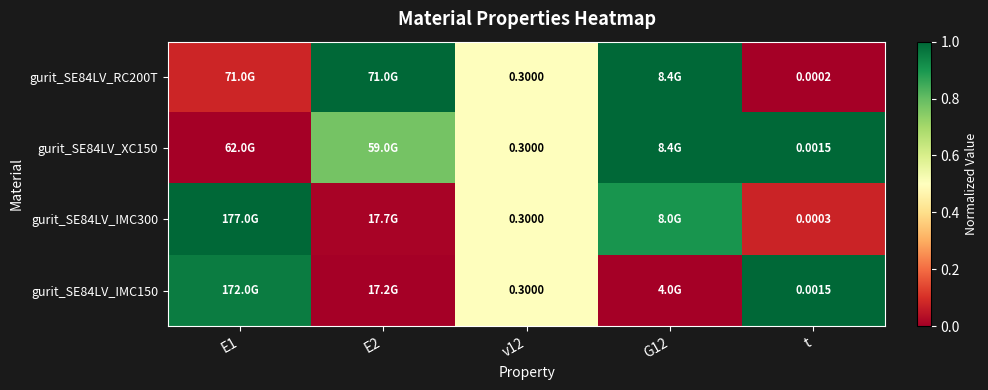

How many data points does each series have?

5